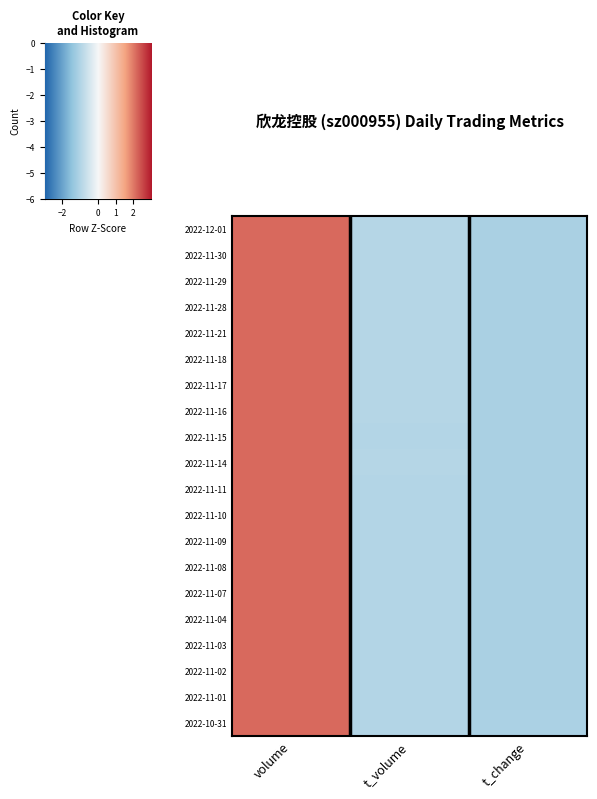

True or false: 2022-11-29 has a value of -1.0 at t_change.

False